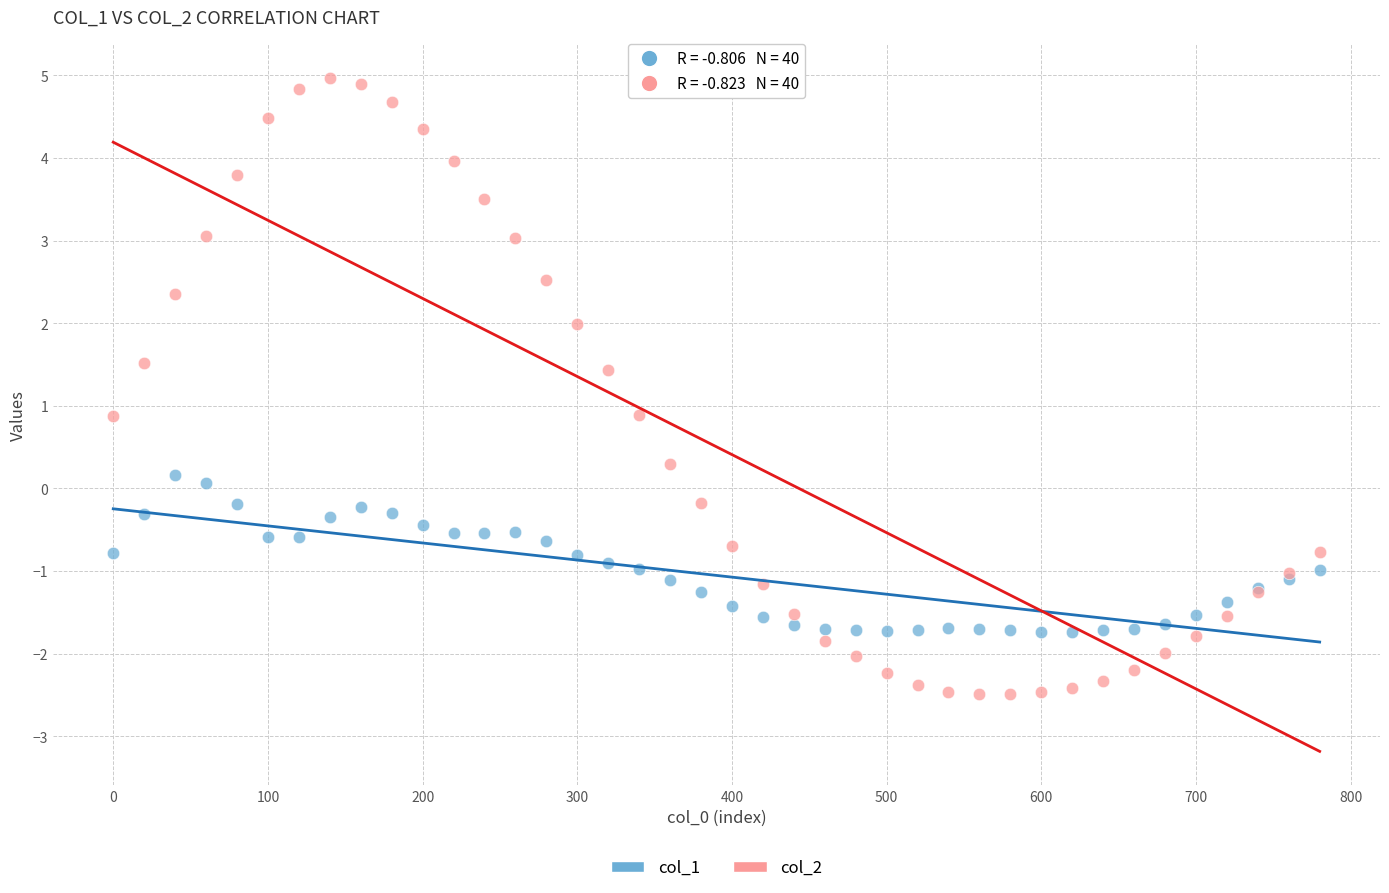

What are all the series names shown in the legend?

col_1, col_2